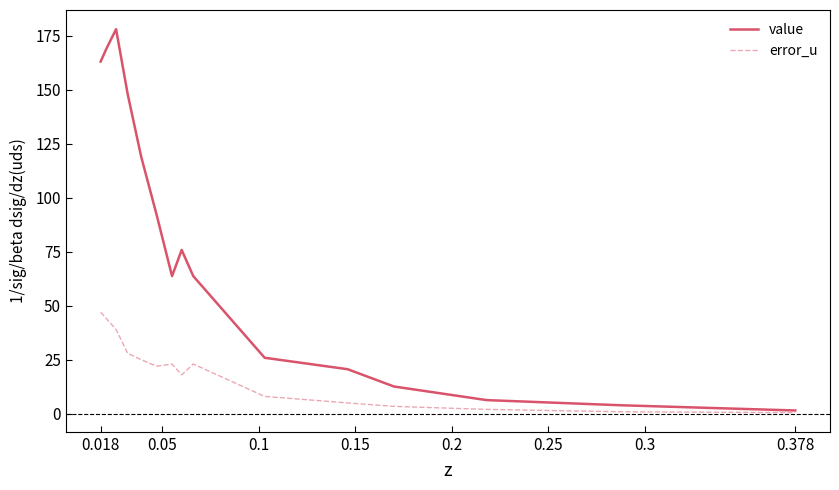

Which series has the largest range (max minus min)?

value